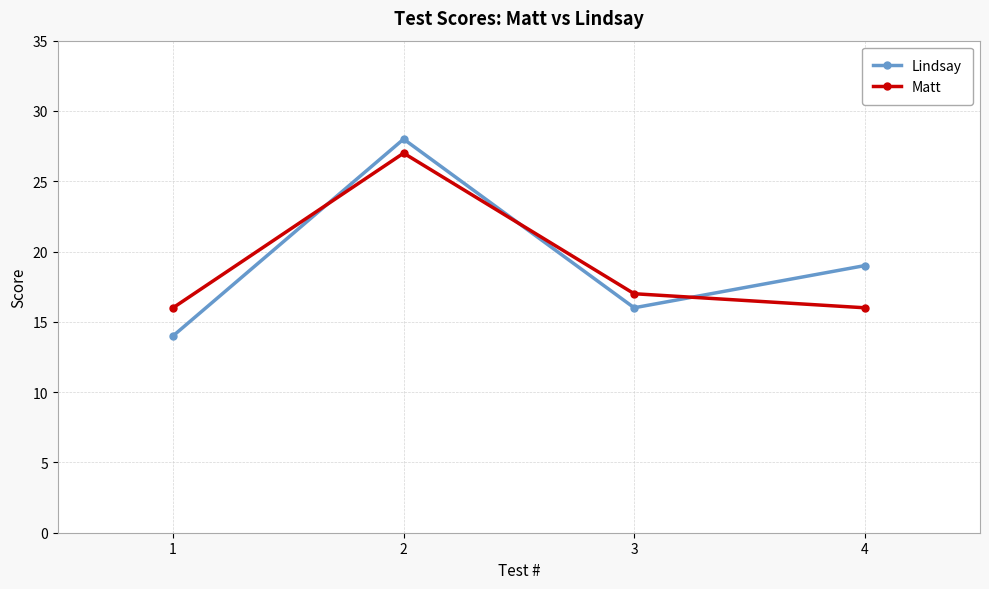

Reading left to right, extract all data points from this chart.

Lindsay: 1=14	2=28	3=16	4=19
Matt: 1=16	2=27	3=17	4=16